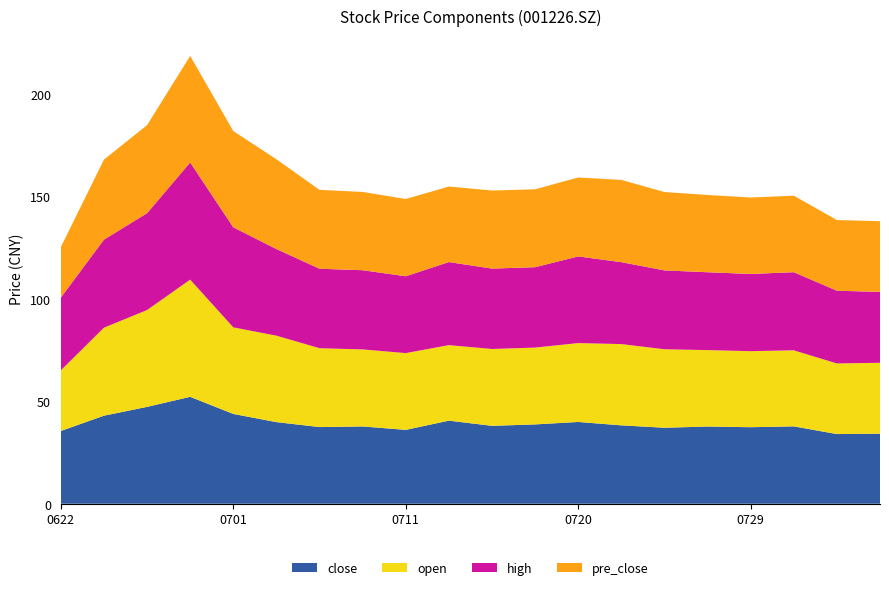

Reading right to left, extract all data points from this chart.

close: 34.2	34.0	37.8	37.4	37.7	37.1	38.2	39.9	38.7	38.0	40.5	36.0	37.7	37.4	39.8	43.8	52.2	47.3	43.0	35.5
open: 34.6	34.5	37.1	37.1	37.3	38.3	39.7	38.5	37.5	37.5	36.9	37.5	37.6	38.5	42.2	42.3	57.2	47.3	43.0	29.6
high: 34.6	35.5	38.1	37.7	38.0	38.5	40.0	42.3	39.2	39.2	40.5	37.5	38.7	38.8	42.3	48.8	57.2	47.3	43.0	35.5
pre_close: 34.5	34.5	37.4	37.3	37.7	38.2	40.1	38.5	38.0	38.1	36.9	37.7	38.2	38.5	43.8	47.0	52.0	43.0	39.1	24.7